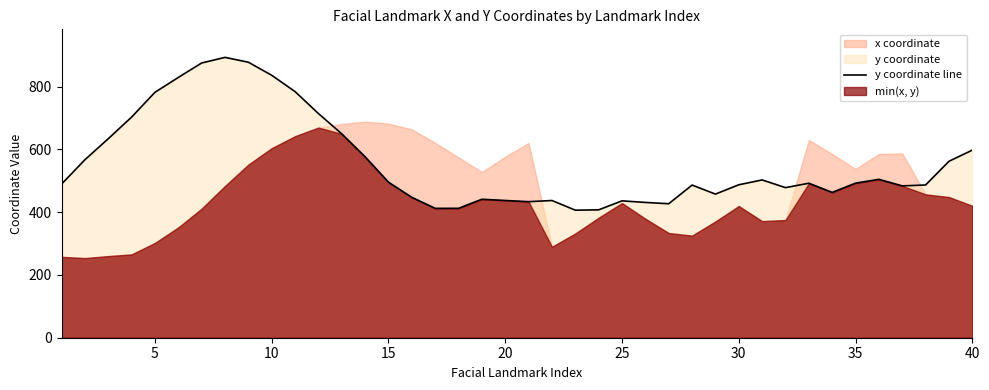

How many points are lower than both their immediate neighbors (excluding endpoints)?

8